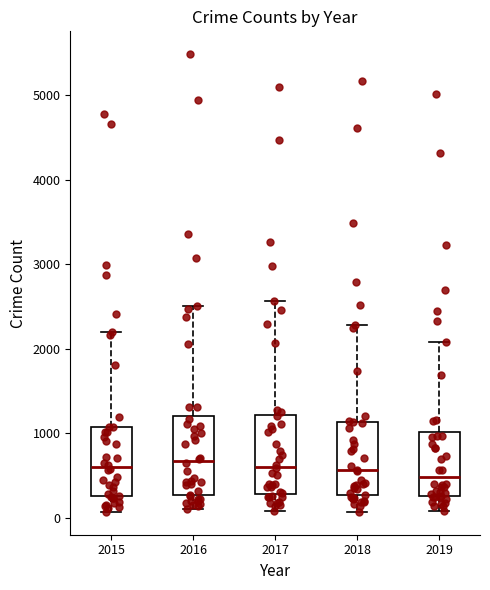

Reading left to right, read every box against the y-axis: the position of its median line, the range the box covers, and the ends of its whiskers. The values are not printed on the chart, so give them approximately, as read against the axis.

2015: median 600, box 300 to 1100, whiskers 100 to 2200
2016: median 700, box 300 to 1200, whiskers 100 to 2500
2017: median 600, box 300 to 1200, whiskers 100 to 2600
2018: median 600, box 300 to 1100, whiskers 100 to 2300
2019: median 500, box 300 to 1000, whiskers 100 to 2100